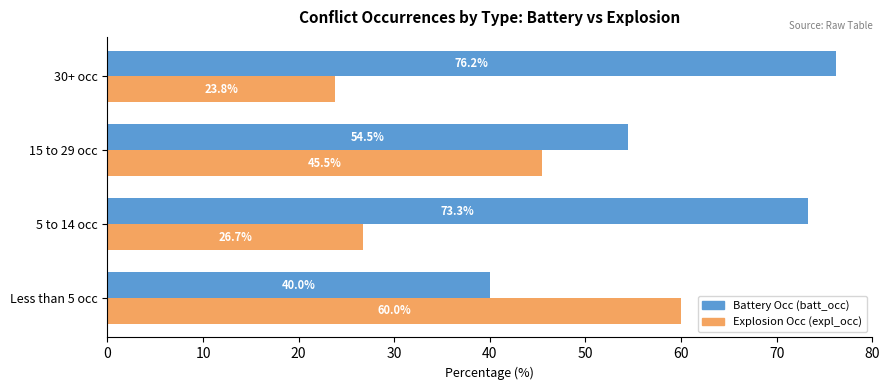

Which series has the largest total across all categories?

Battery Occ (batt_occ)